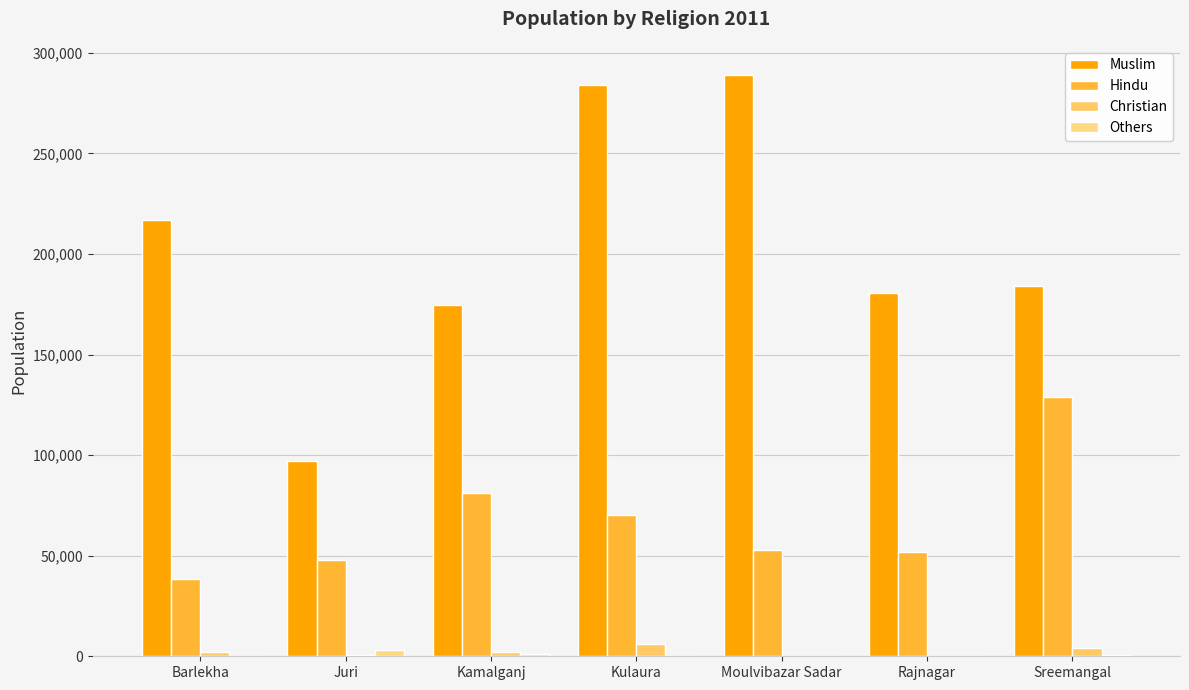

What position from the right is Kulaura?

4